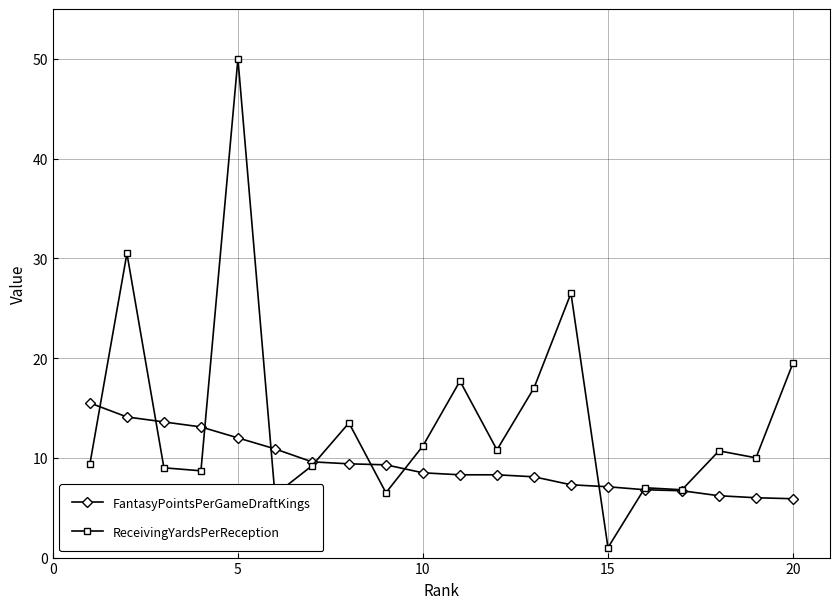

What is the minimum value shown in the chart?

1.0